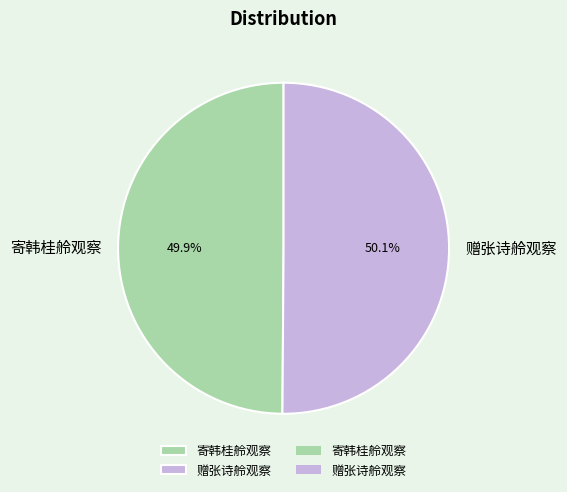

How many slices are in this pie chart?

2